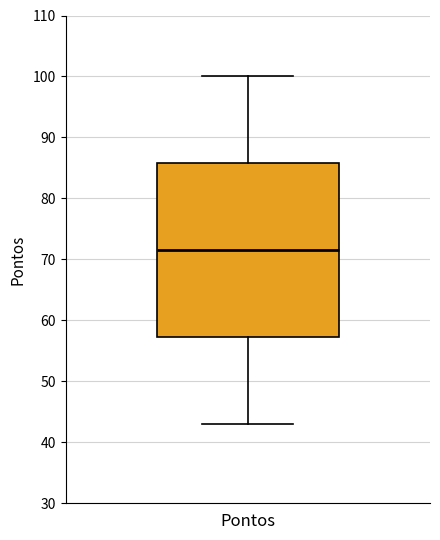

Where does the lower whisker of the box for Pontos end on the y-axis? The values are not printed on the chart, so give them approximately, as read against the axis.

43